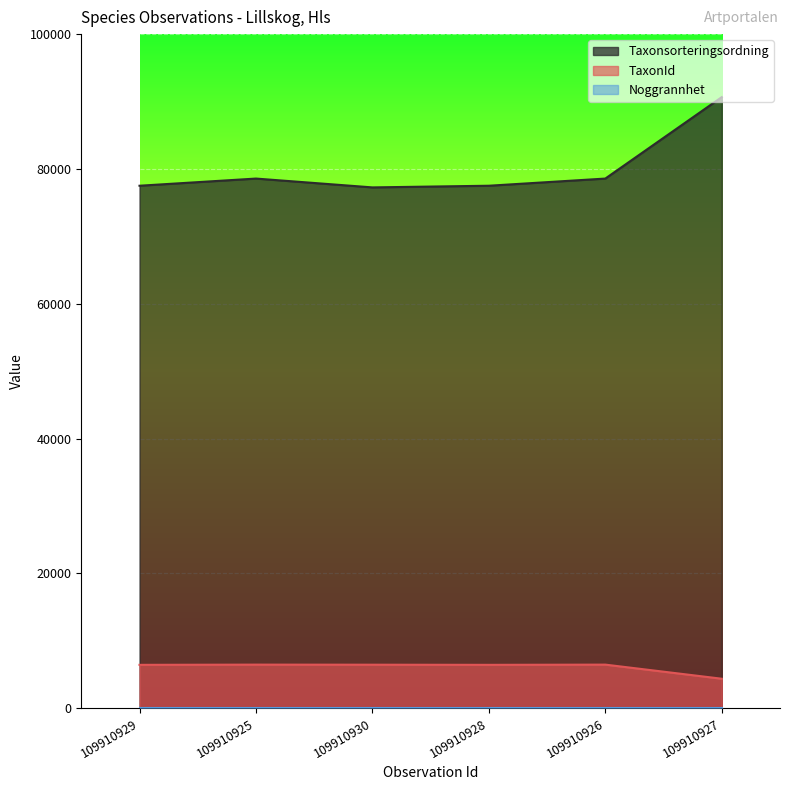

Reading right to left, list all the values displayed in this chart.

Taxonsorteringsordning: 109910927=90653	109910926=78569	109910928=77506	109910930=77258	109910925=78569	109910929=77506
TaxonId: 109910927=4364	109910926=6458	109910928=6425	109910930=6446	109910925=6458	109910929=6425